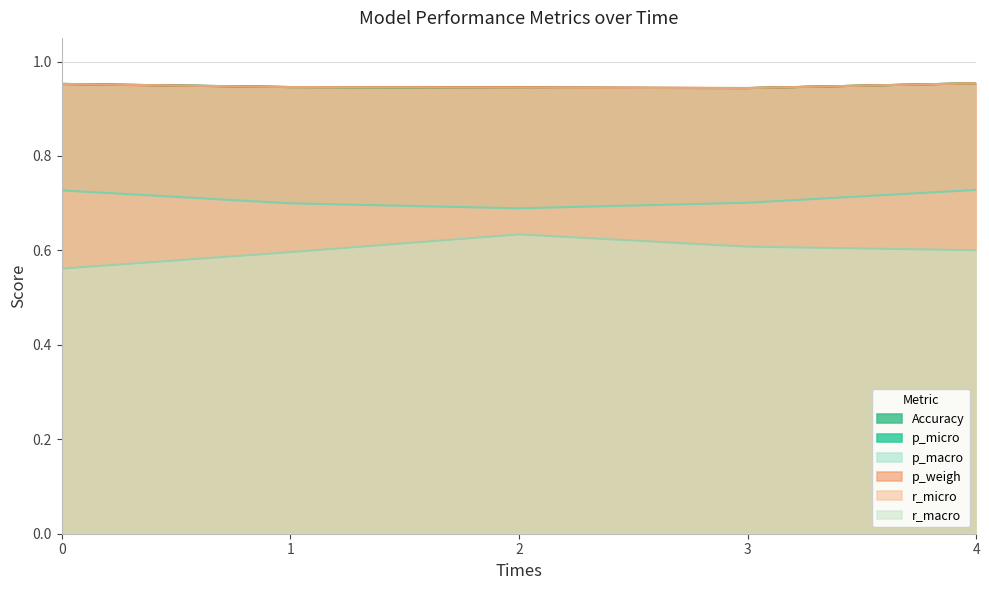

True or false: Accuracy has more than 1 points higher than both neighbors.

False